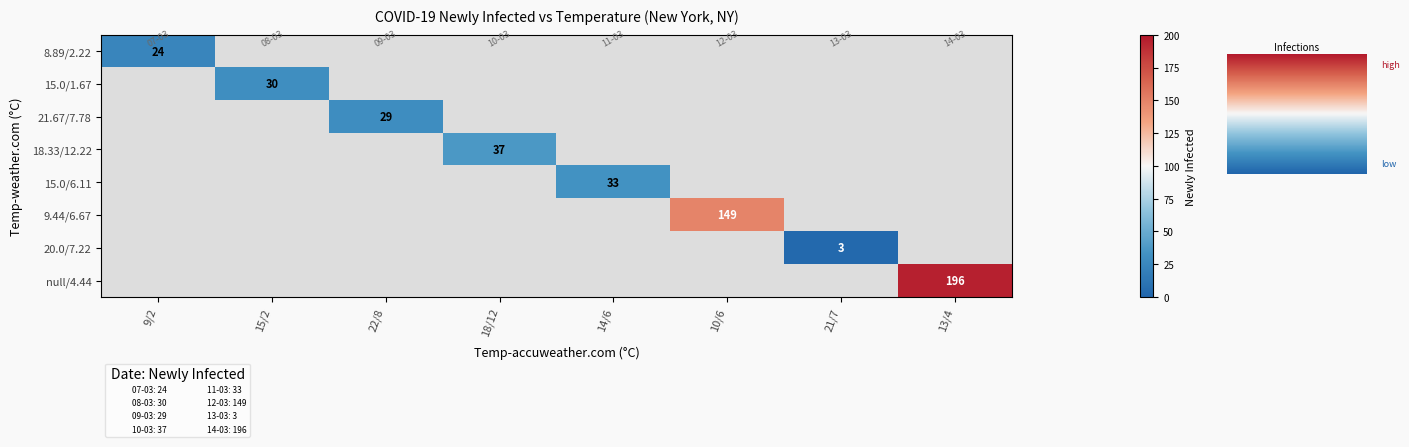

List the labels in order of 9.44/6.67 value, smallest first.

9/2, 15/2, 22/8, 18/12, 14/6, 10/6, 21/7, 13/4